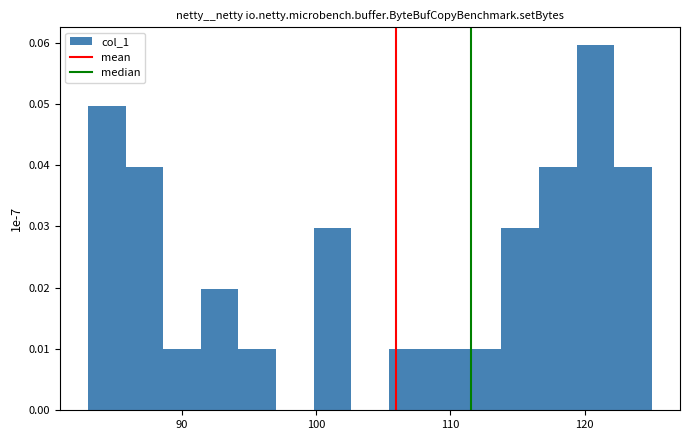

Read against the x-axis, roughly where is the centre of the tallest bar?

121